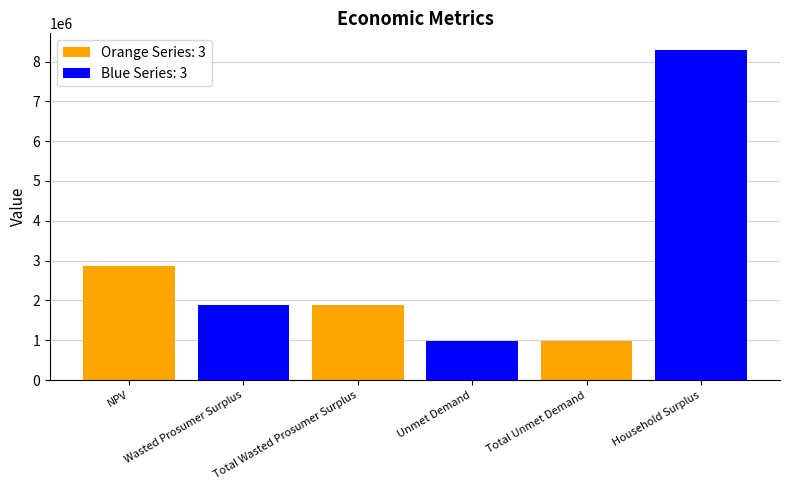

Between Wasted Prosumer Surplus and NPV, which is larger?

NPV